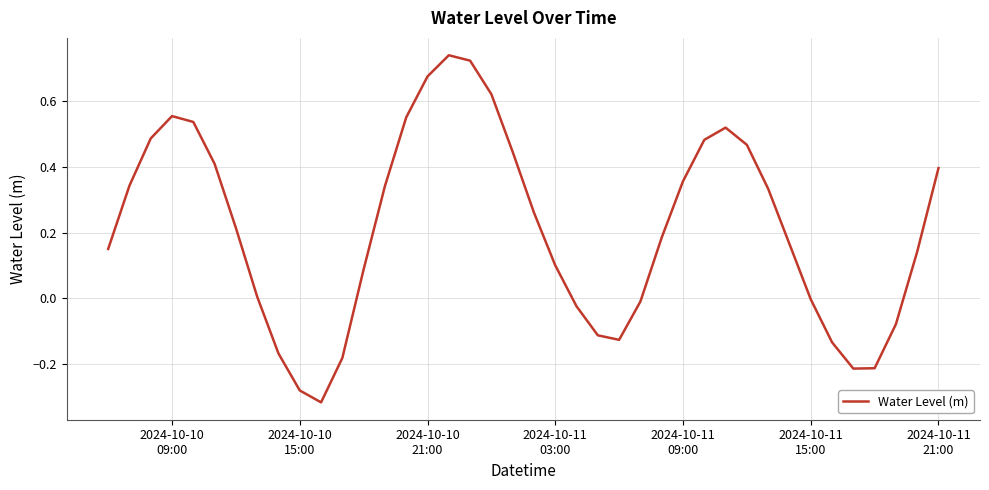

What is the difference between the maximum and minimum values?

1.1